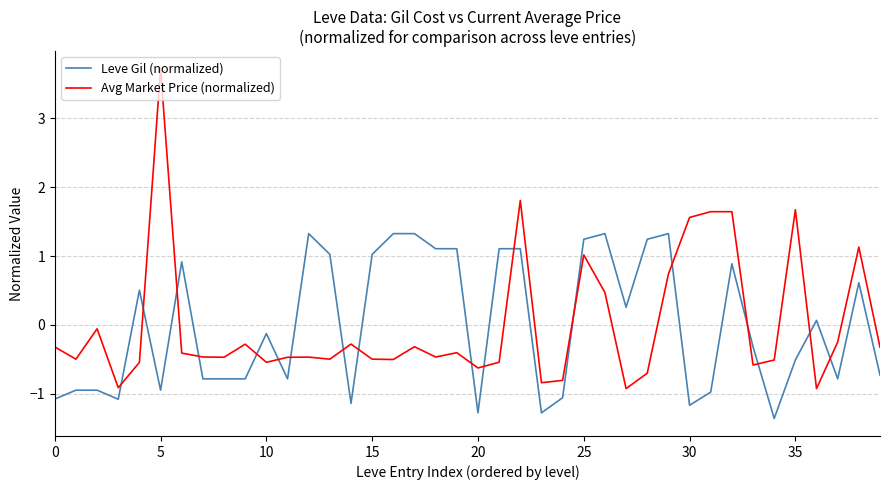

Rank the series by their maximum value, from lowest to highest.

Leve Gil (normalized), Avg Market Price (normalized)